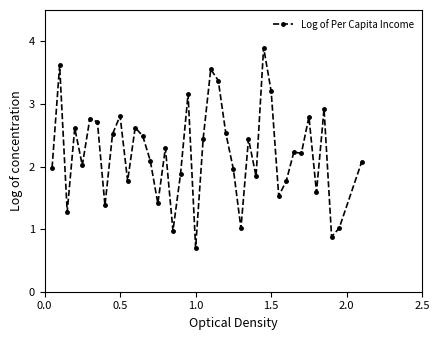

How many lines are shown in the chart?

1